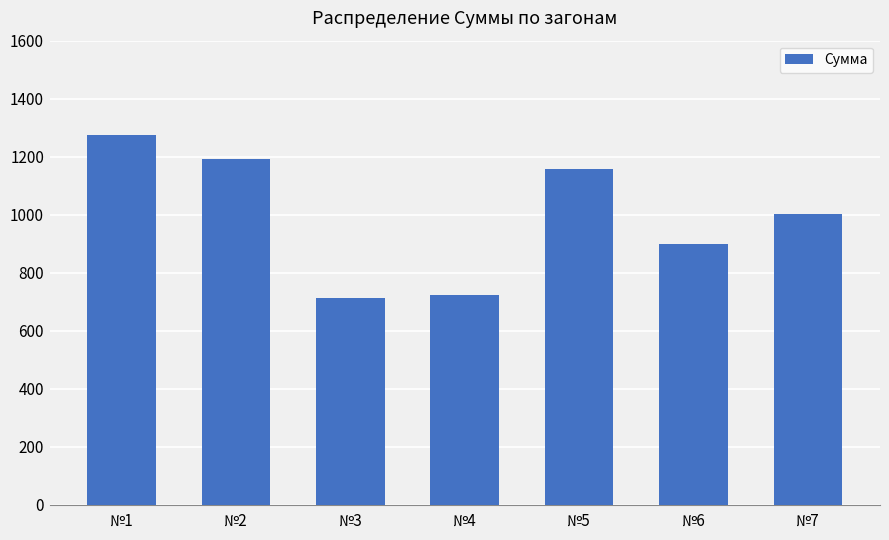

The chart shows a value of 298.5 at №2. True or false?

False